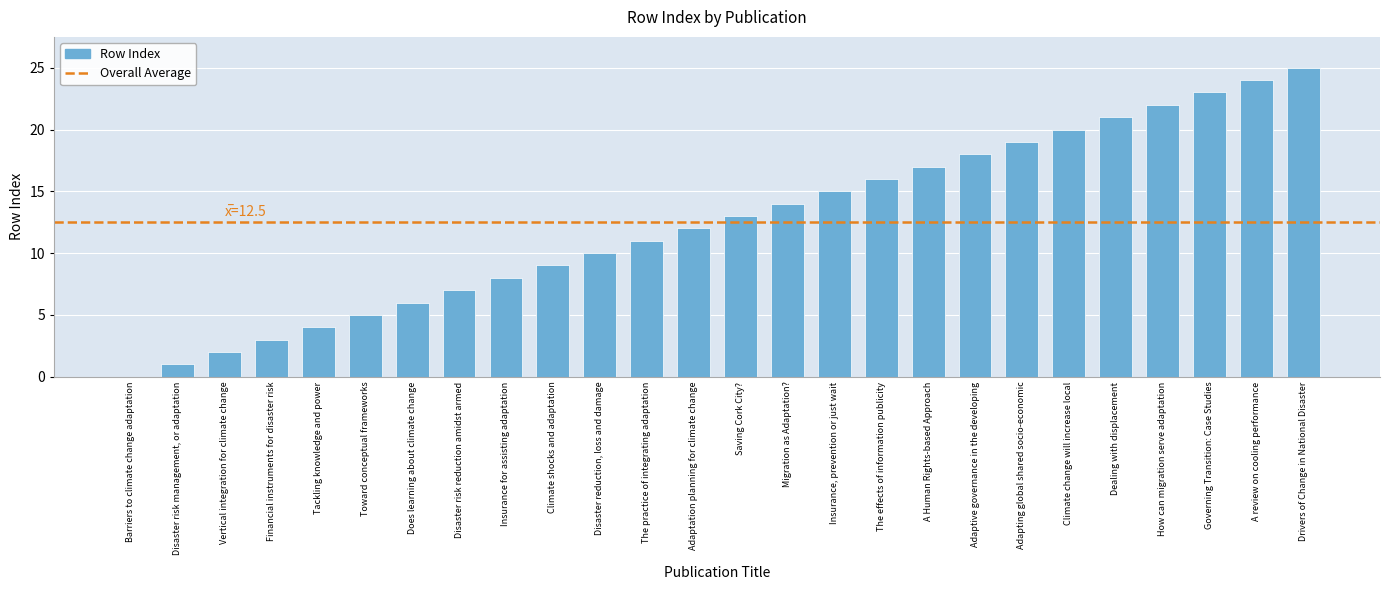

At which label is the value closest to 12?

Adaptation planning for climate change